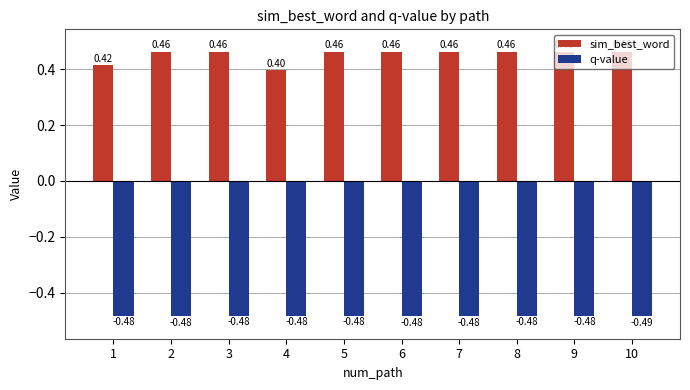

The sim_best_word series shows 0.2 at 10. True or false?

False